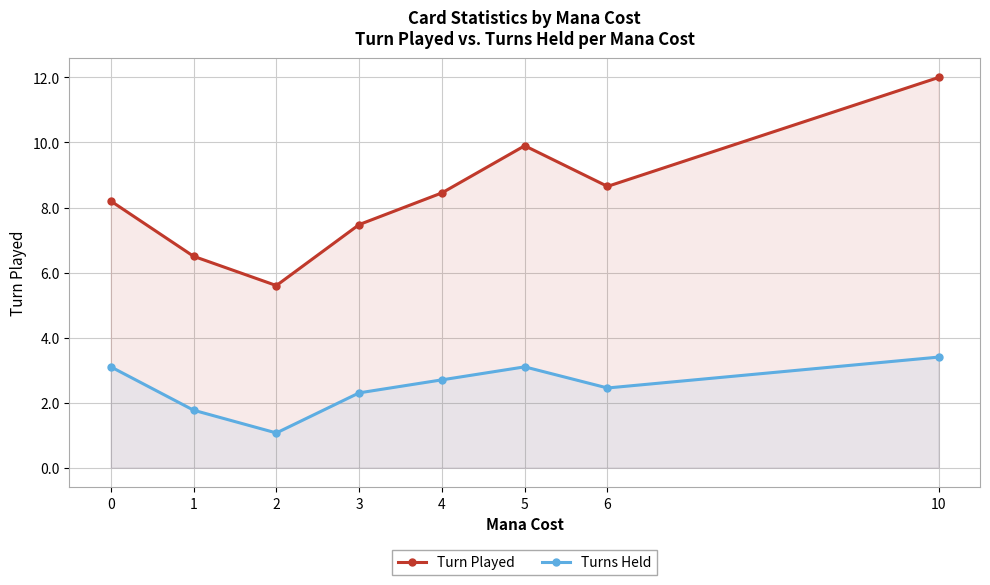

What is the maximum value shown in the chart?

12.0